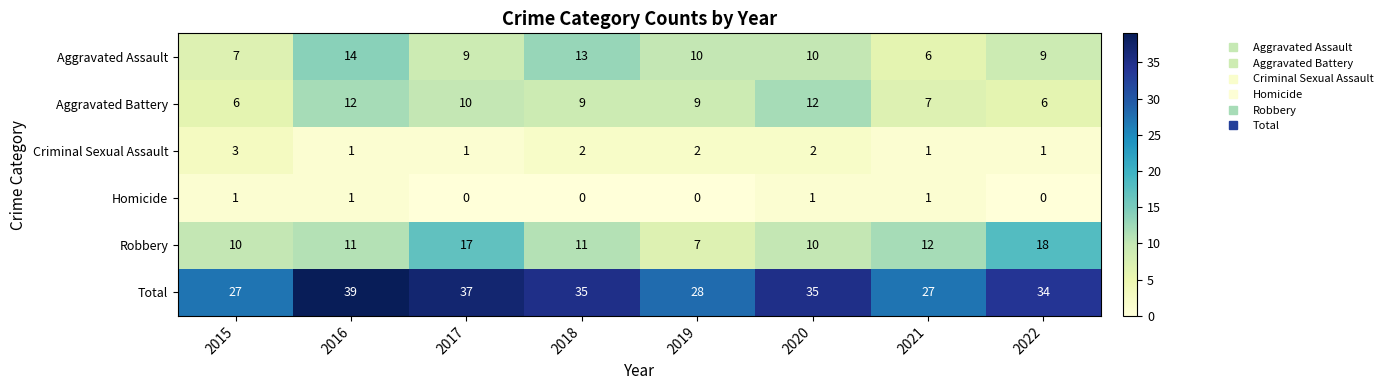

Which series has the largest range (max minus min)?

Total